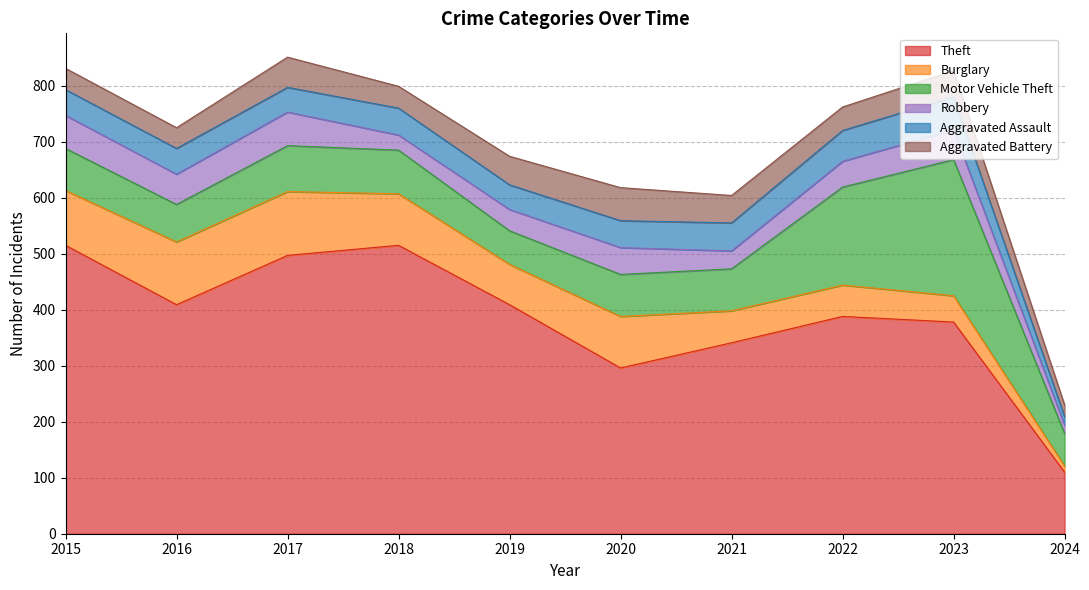

At which label does Aggravated Battery reach its peak?

2020